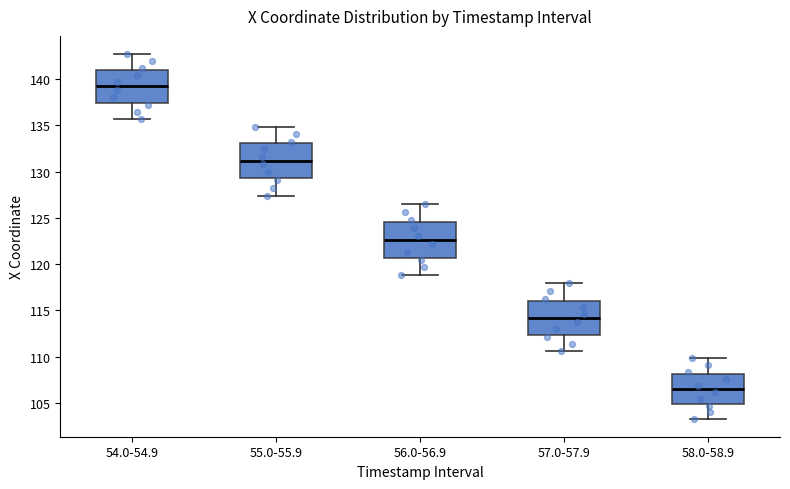

Where does the lower whisker of the box for 54.0-54.9 end on the y-axis? The values are not printed on the chart, so give them approximately, as read against the axis.

135.5